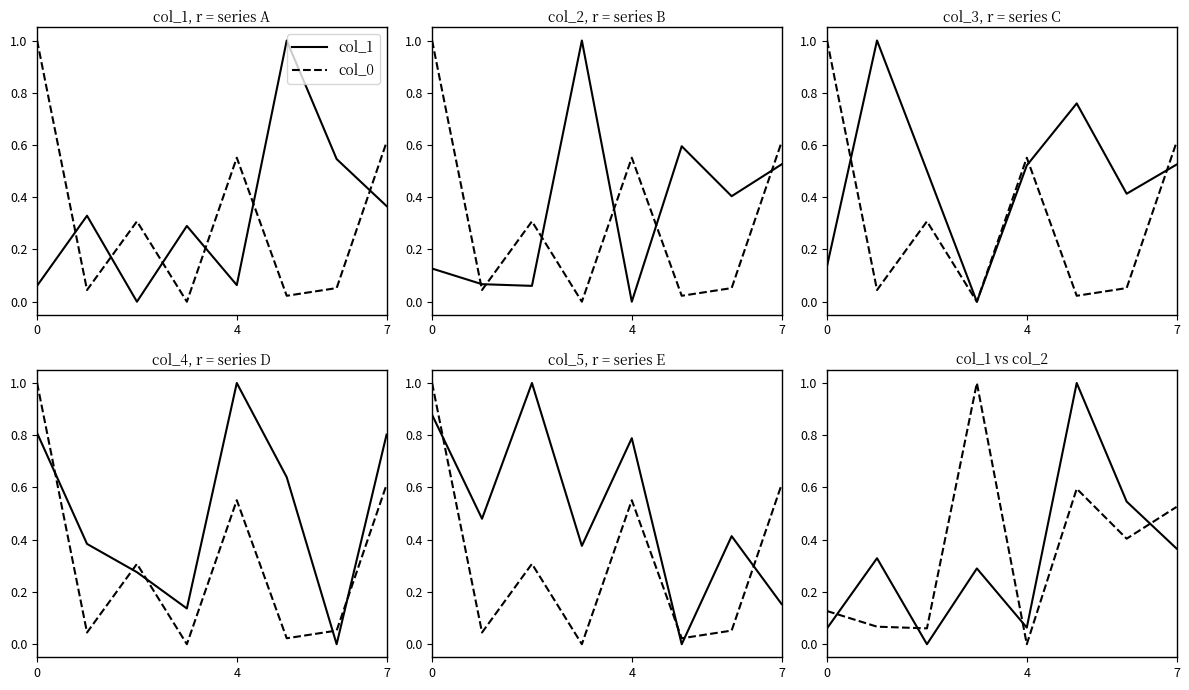

What is the total value across all series at 3?

1.8